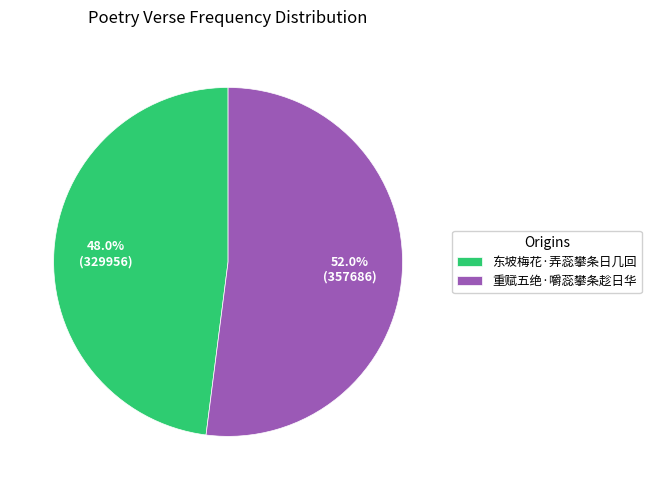

Between 重赋五绝·嚼蕊攀条趁日华 and 东坡梅花·弄蕊攀条日几回, which is larger?

重赋五绝·嚼蕊攀条趁日华